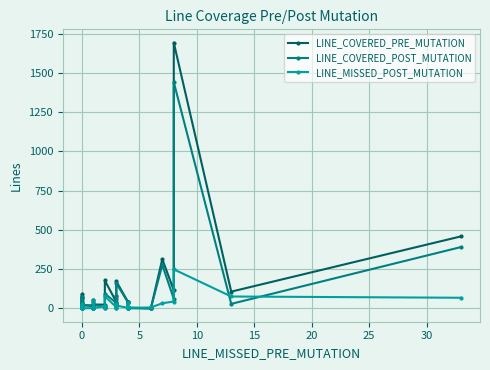

Does the chart display data point markers on the line(s)?

Yes